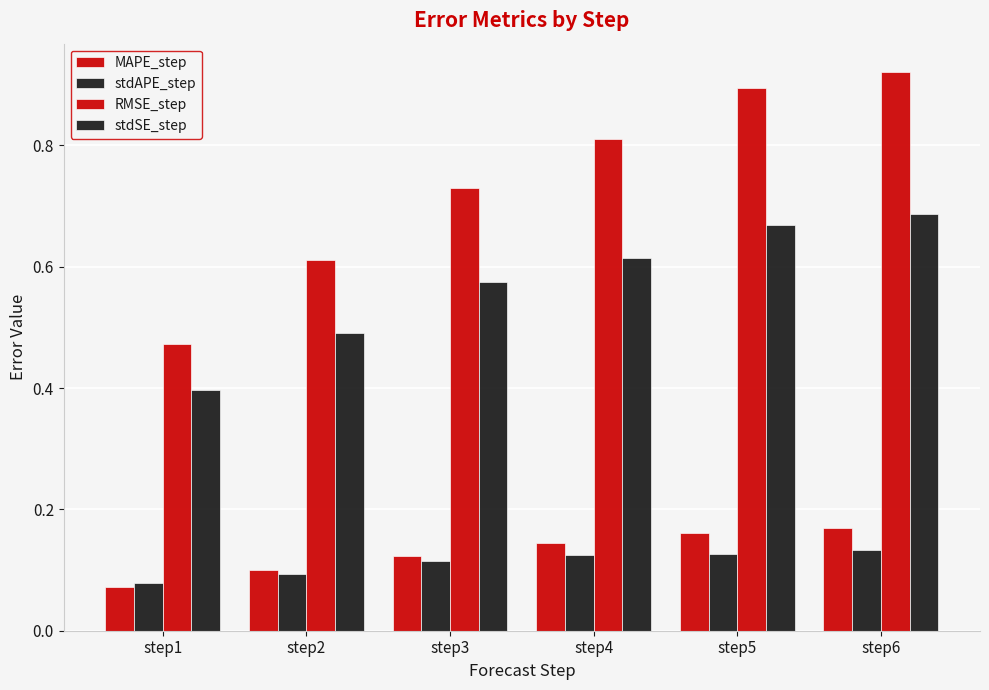

What is the sum of all MAPE_step values?

0.8